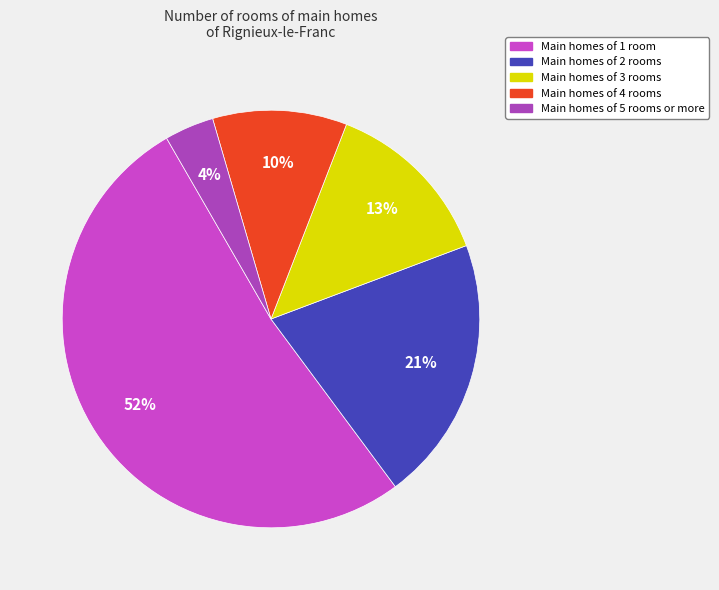

Count the number of slices in the pie.

5